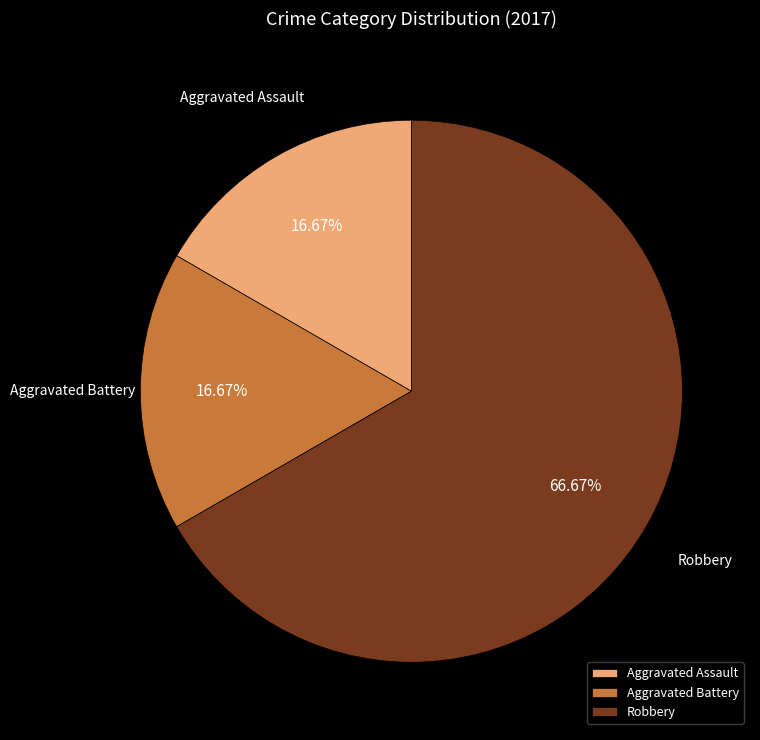

What is the ratio of the value at Aggravated Assault to the value at Aggravated Battery?

1.0